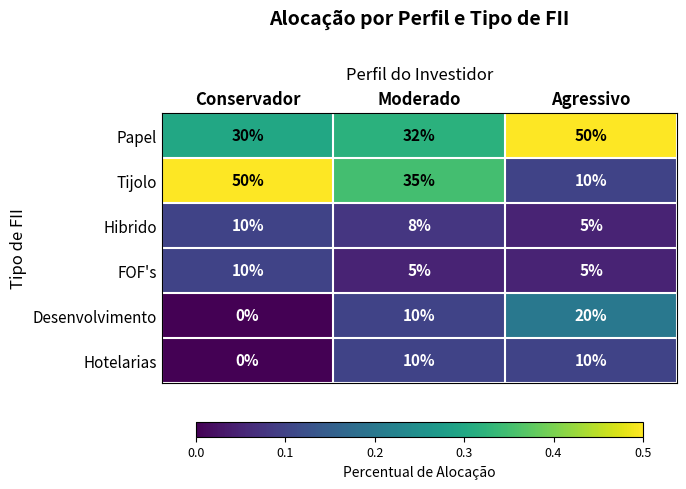

What is the difference between the highest and lowest values at Agressivo?

45